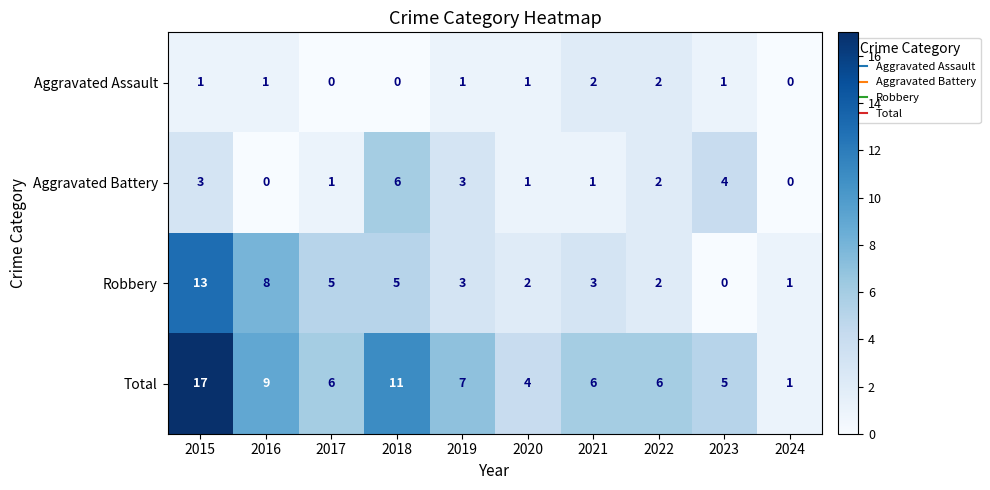

Where does the Robbery series first go above 3?

2015